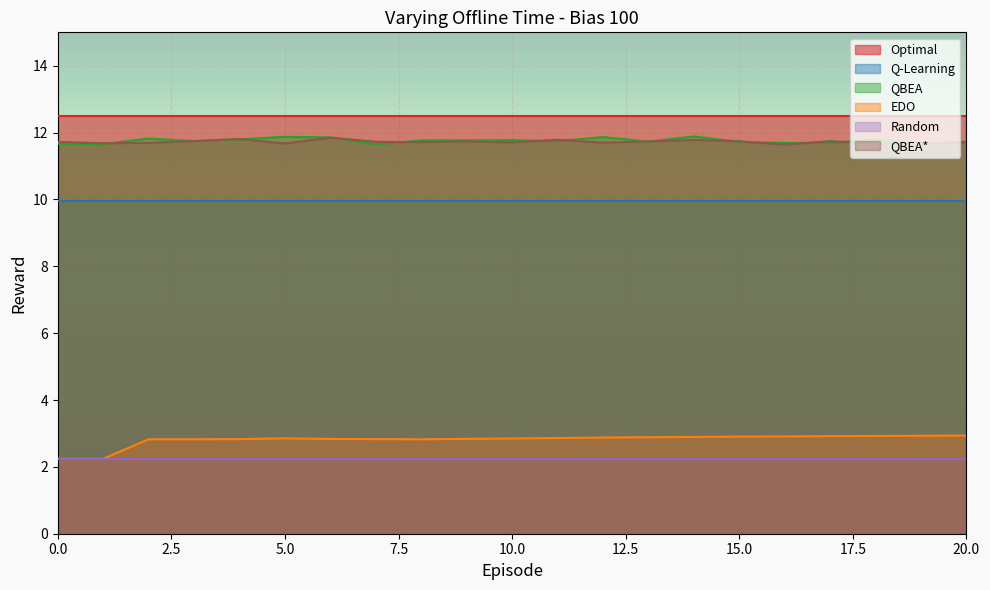

What is the maximum value shown in the chart?

12.5